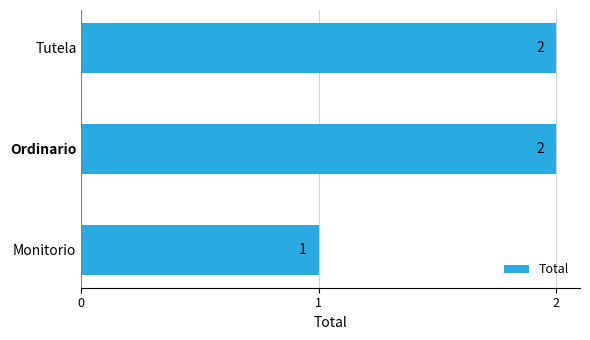

What is the average value?

2